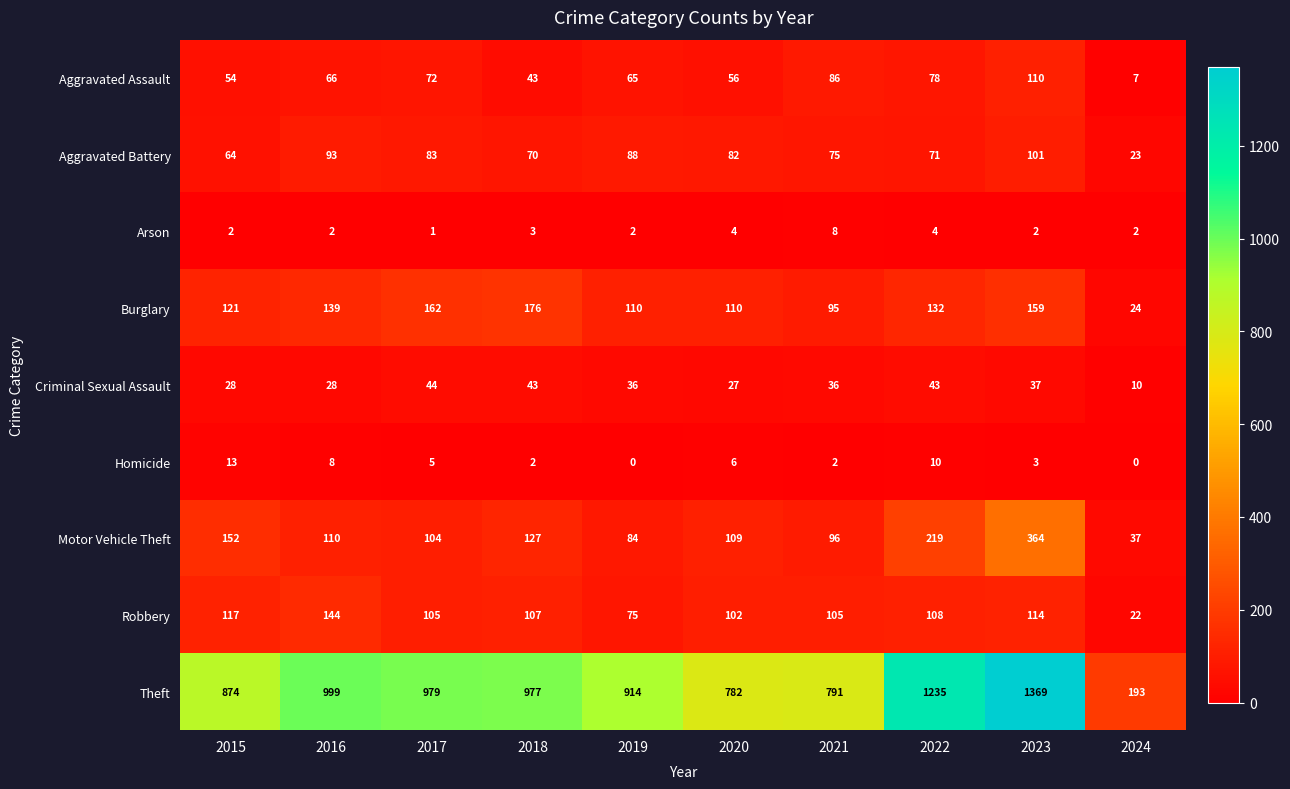

What is the difference between the Homicide values at 2024 and 2023?

3